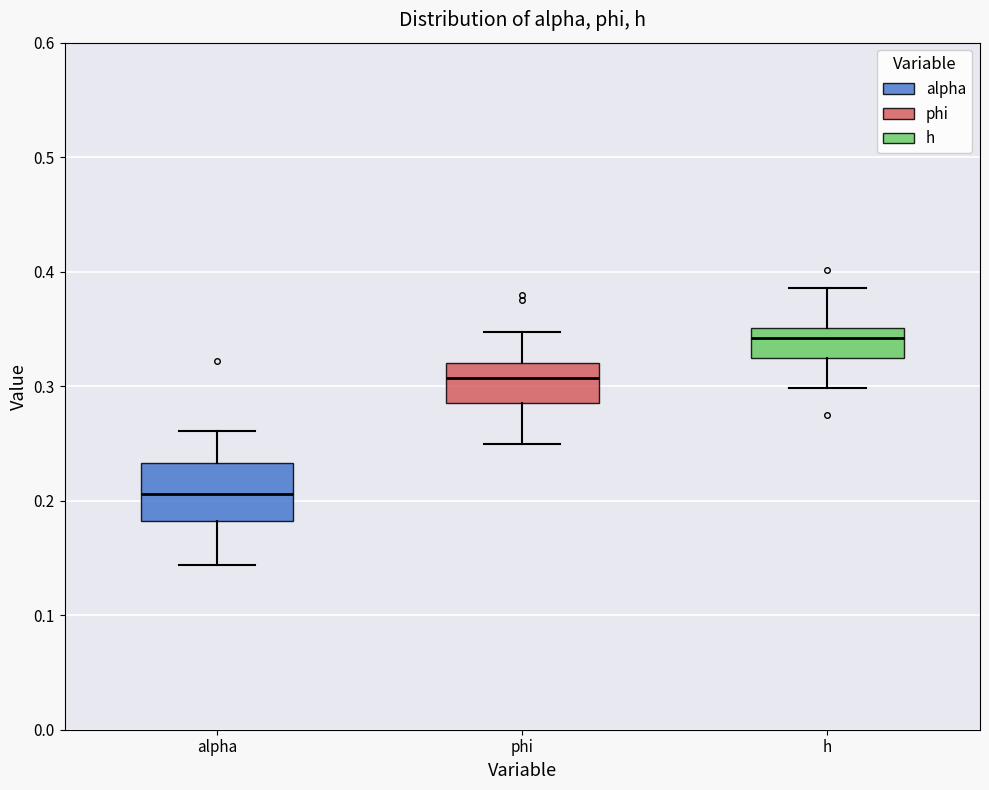

Reading left to right, read every box against the y-axis: the position of its median line, the range the box covers, and the ends of its whiskers. The values are not printed on the chart, so give them approximately, as read against the axis.

alpha: median 0.21, box 0.18 to 0.23, whiskers 0.14 to 0.26
phi: median 0.31, box 0.28 to 0.32, whiskers 0.25 to 0.35
h: median 0.34, box 0.32 to 0.35, whiskers 0.30 to 0.39